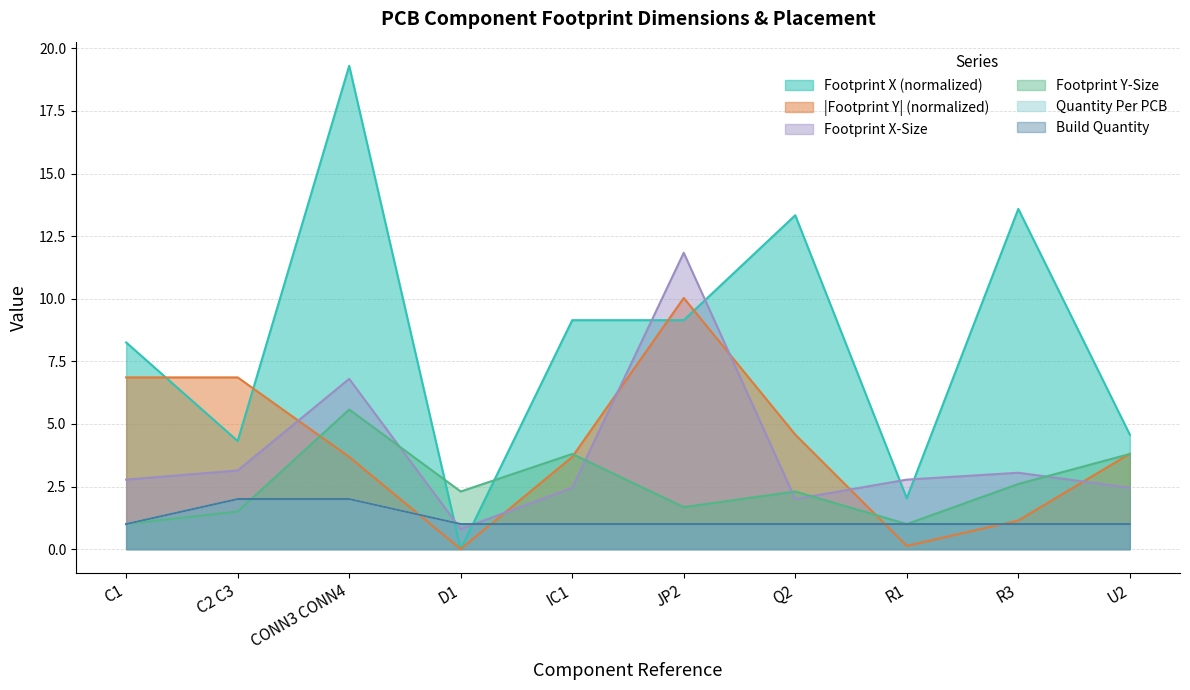

What are all the series names shown in the legend?

Footprint X, Footprint Y, Footprint X-Size, Footprint Y-Size, Quantity Per PCB, Build Quantity